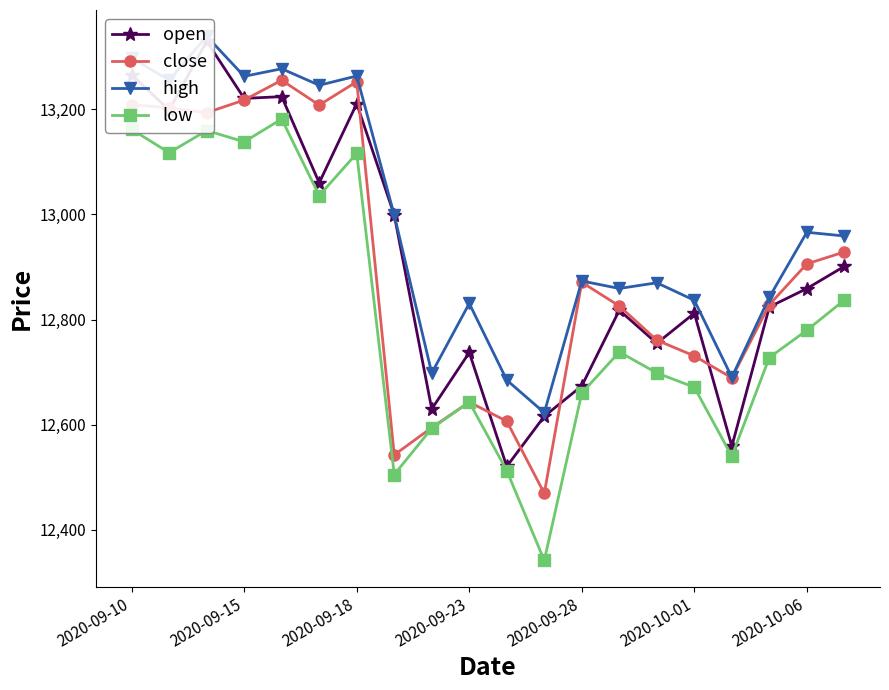

What is the lowest value of the close series?

12469.2